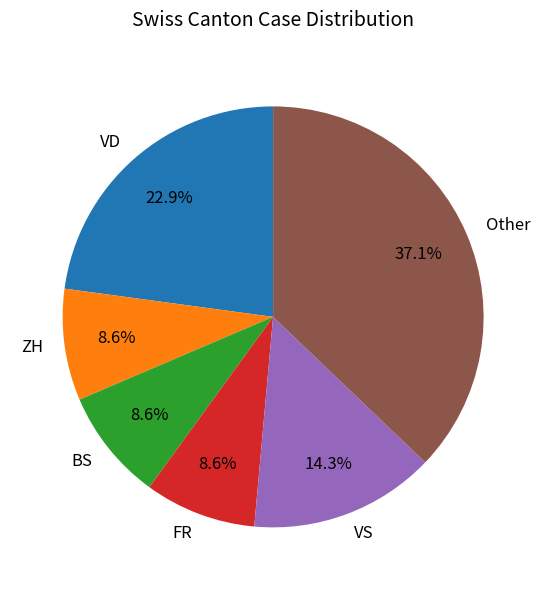

Which slice is the largest?

Other